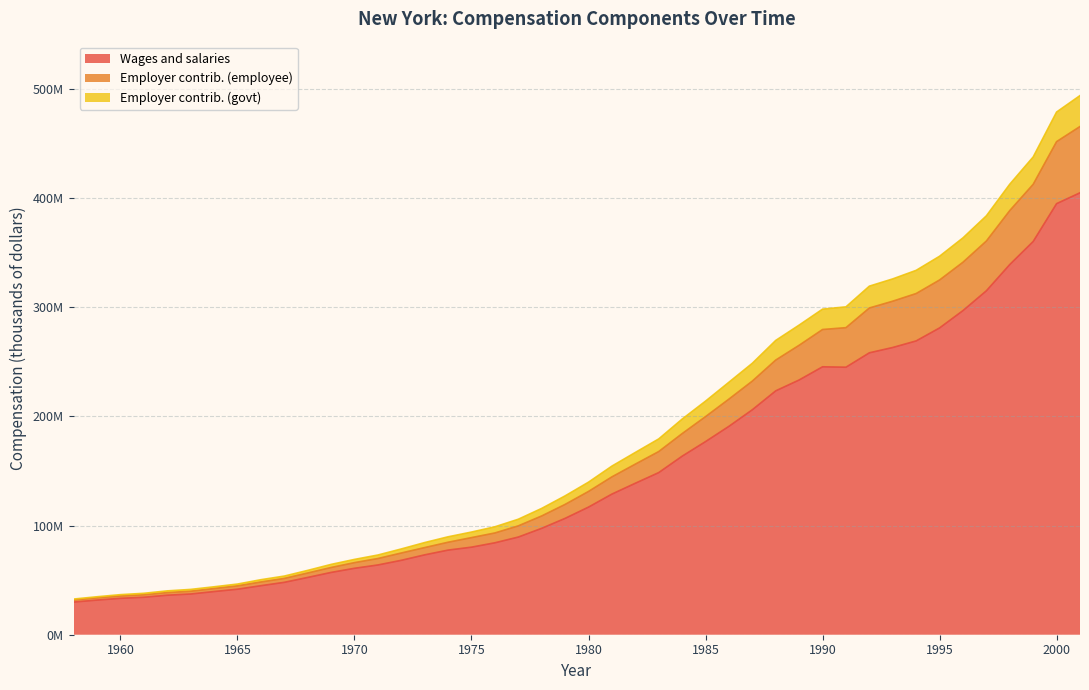

True or false: Compensation of employees and Wages and salaries cross at least once.

False